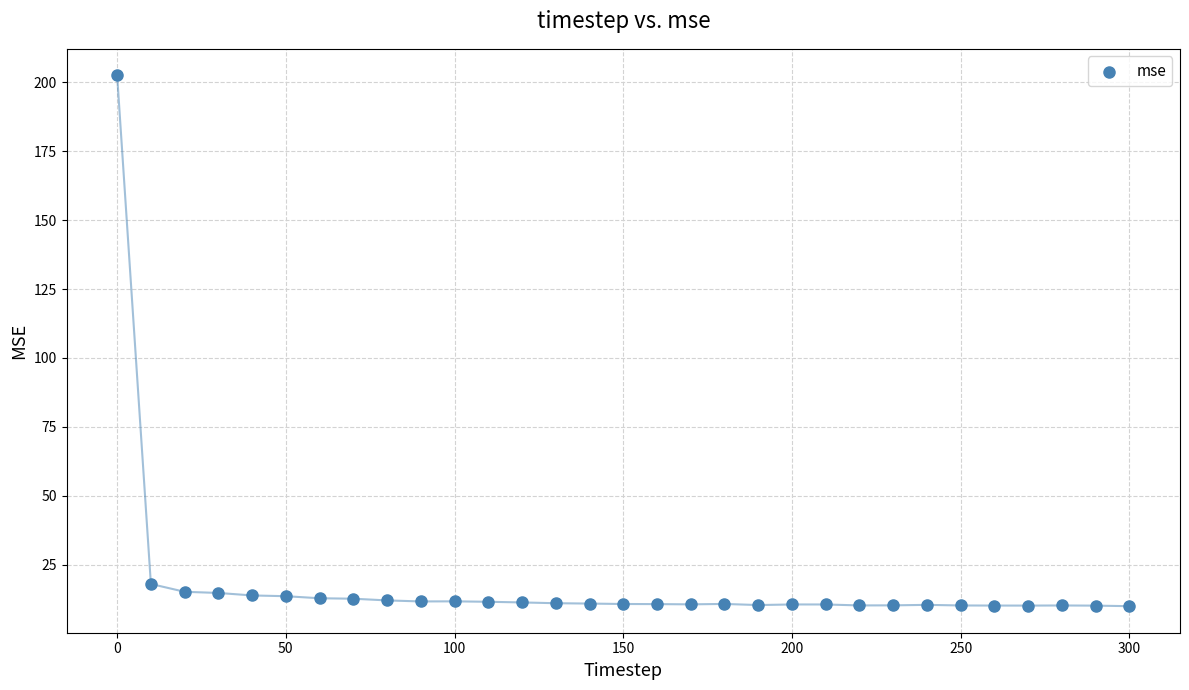

What Y value in the scatter plot is closest to 106?

18.1